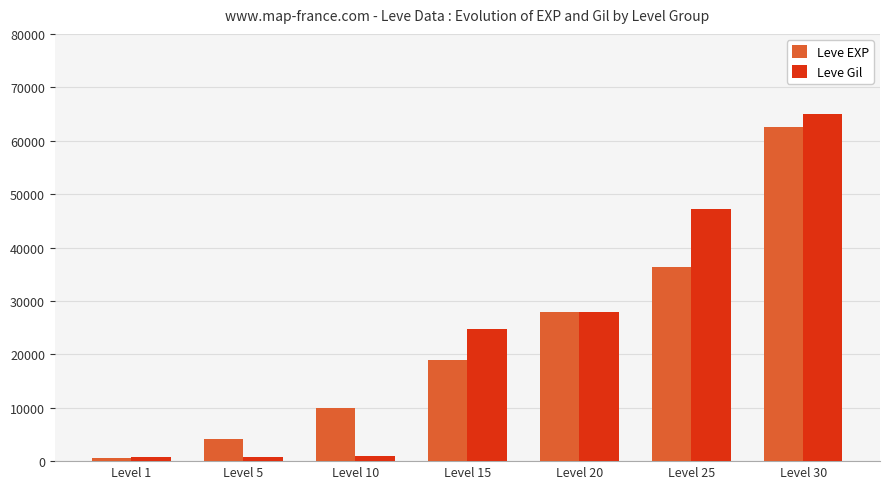

Where is Leve EXP nearest to the value 31595?

Level 20